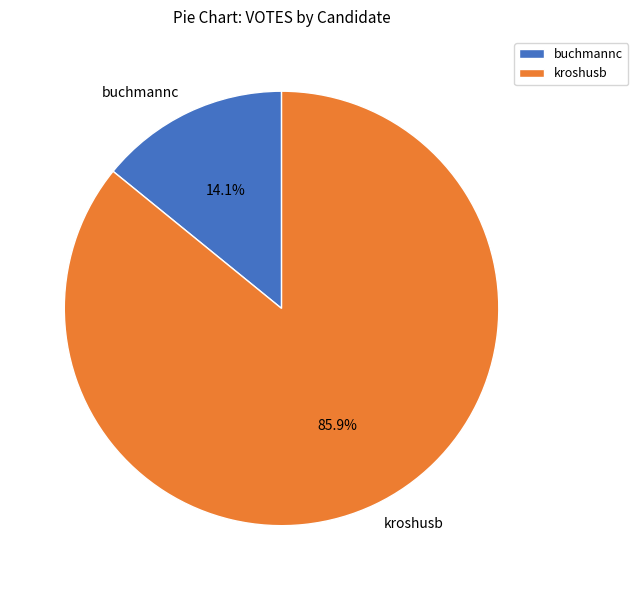

To the nearest percent, what is the average slice percentage?

50%